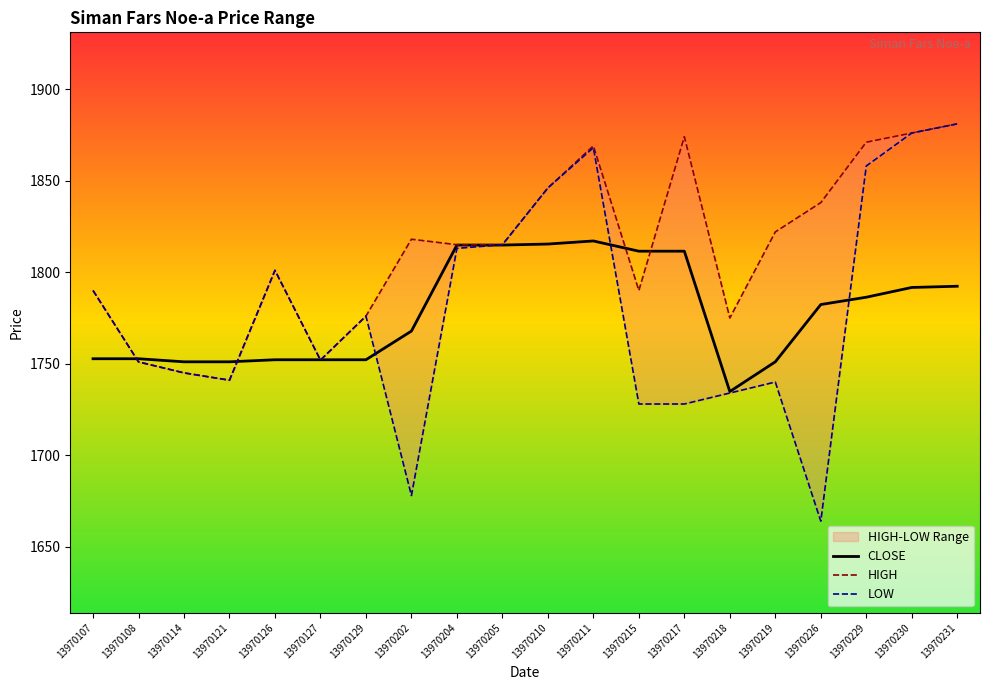

List the series in order of their peak value, lowest first.

CLOSE, HIGH, LOW